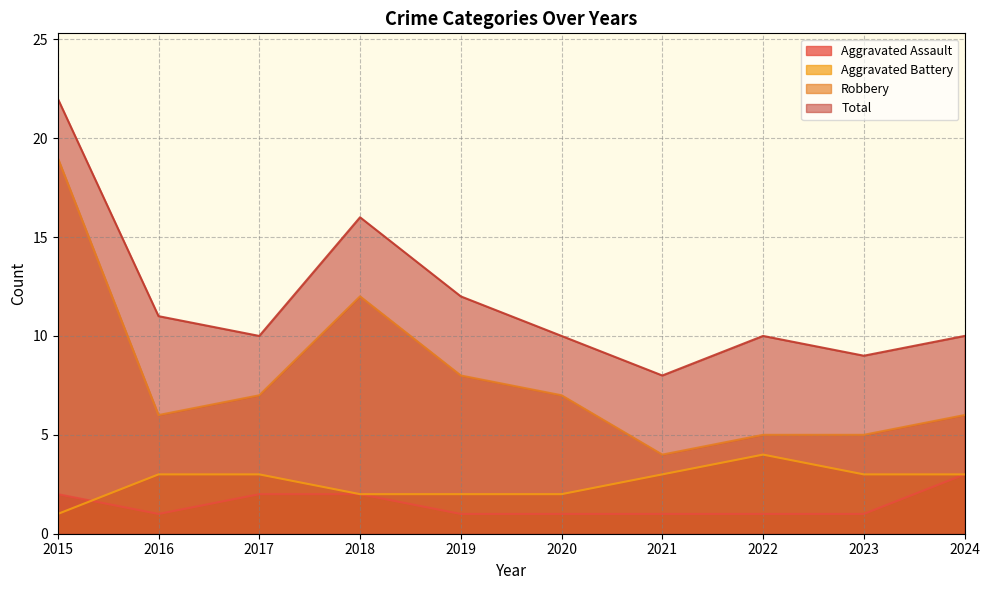

What is the highest value of the Aggravated Battery series?

4